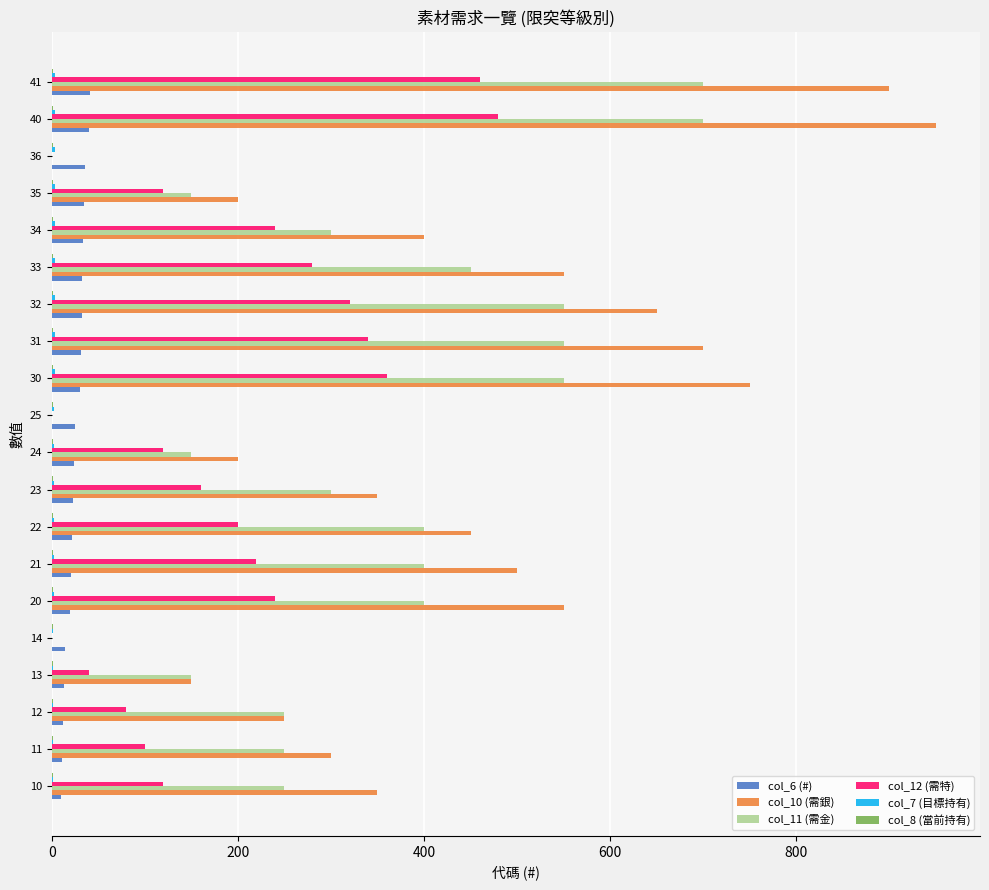

The col_12 (需特) series shows 220 at 21. True or false?

True